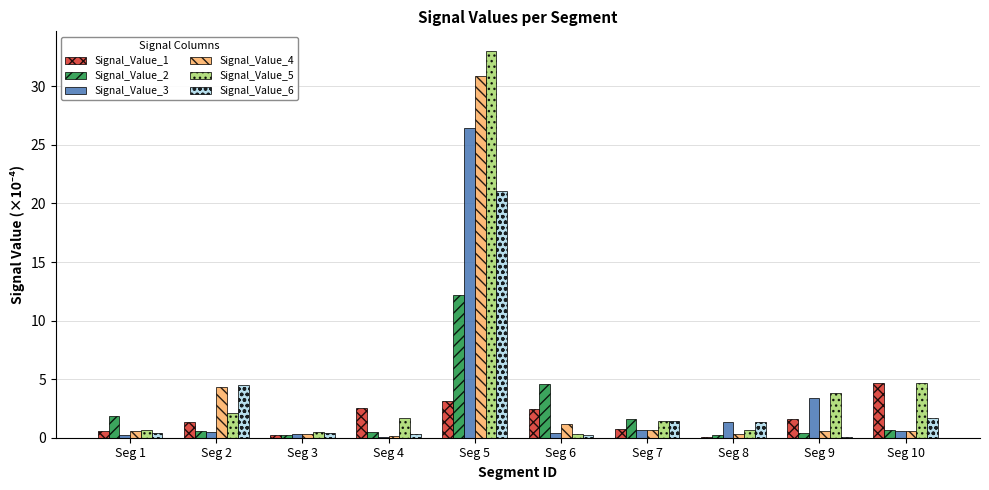

Which category has the highest value in the Signal_Value_3 series?

Seg 5